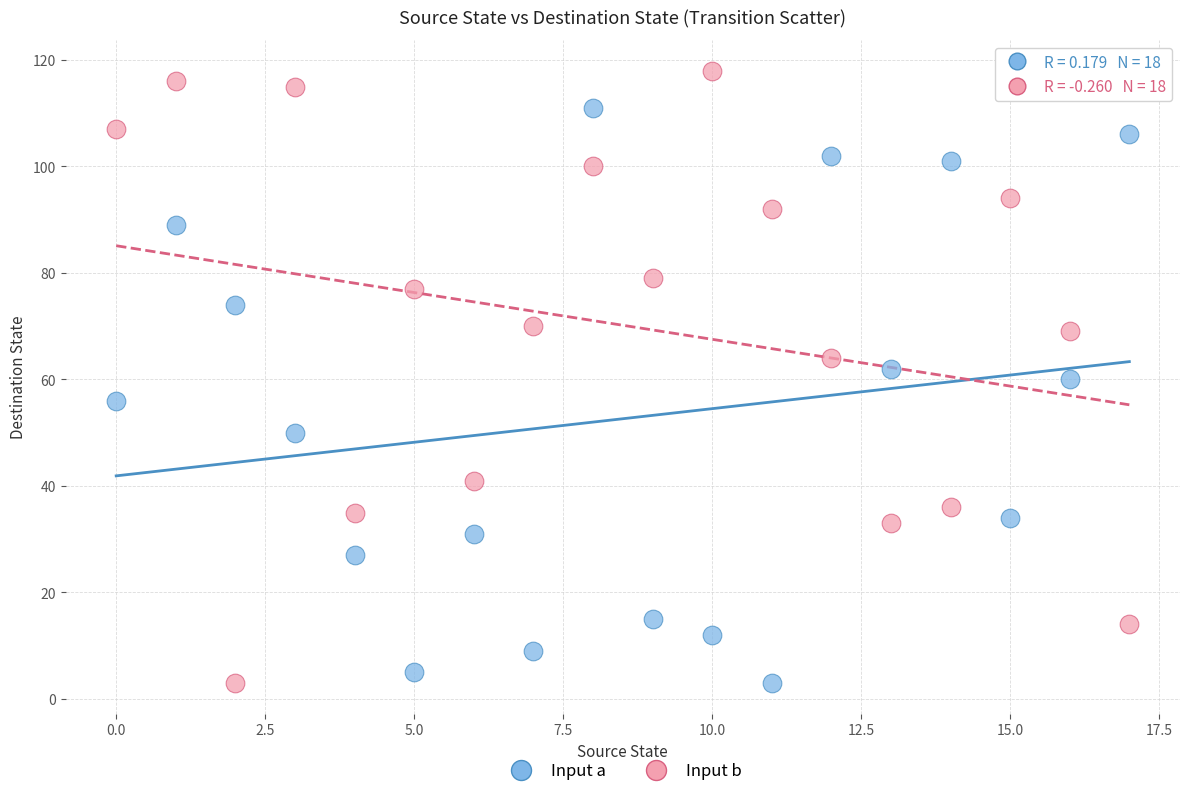

Which series has the largest Y range (max minus min)?

Input b